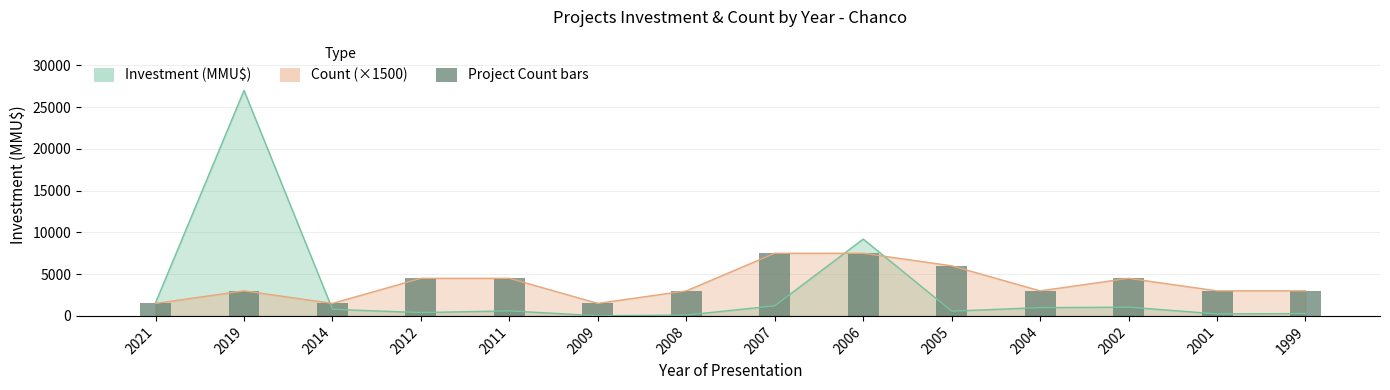

Which has a higher value, 2006 or 2001?

2006